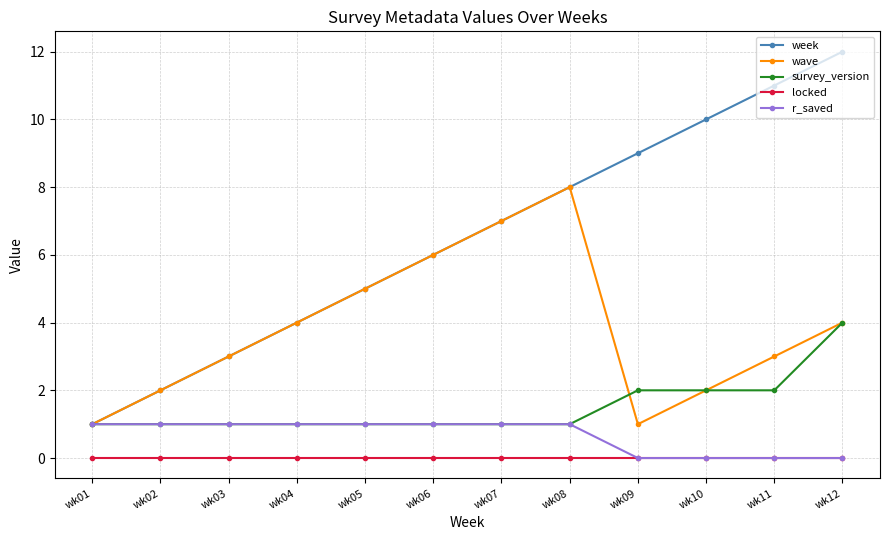

Reading right to left, transcribe all the data shown in this chart.

week: 12	11	10	9	8	7	6	5	4	3	2	1
wave: 4	3	2	1	8	7	6	5	4	3	2	1
survey_version: 4	2	2	2	1	1	1	1	1	1	1	1
locked: 0	0	0	0	0	0	0	0	0	0	0	0
r_saved: 0	0	0	0	1	1	1	1	1	1	1	1